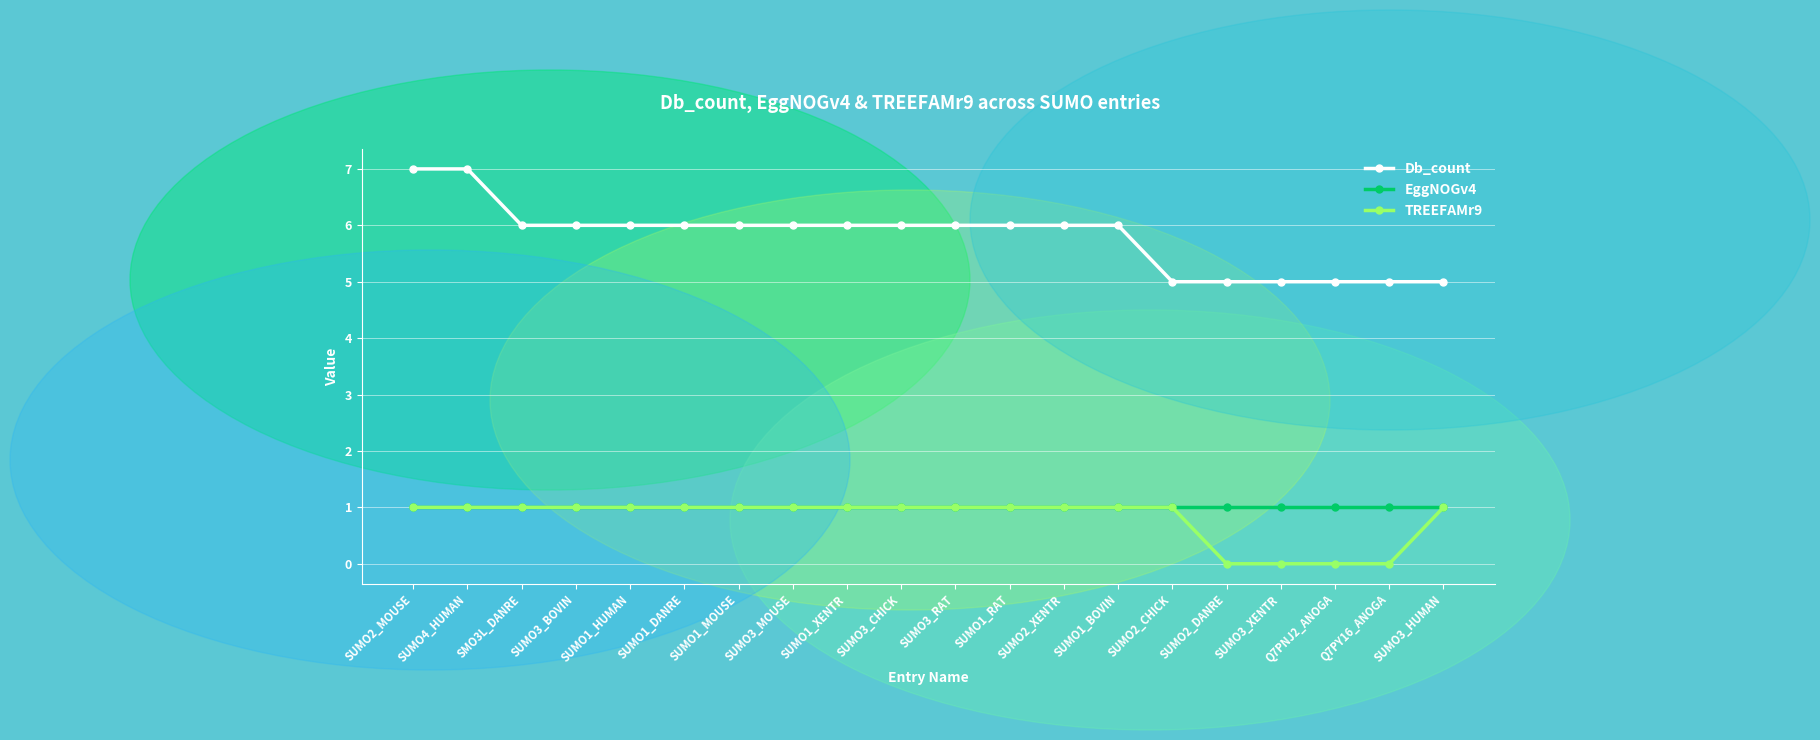

True or false: TREEFAMr9 and Db_count intersect in this chart.

False